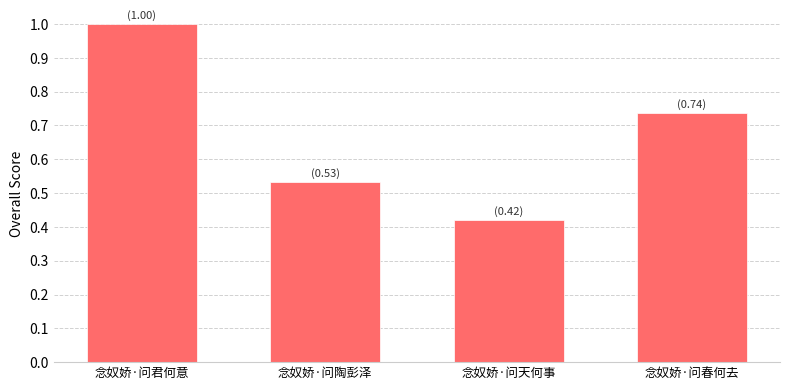

What position from the left is 念奴娇·问陶彭泽?

2